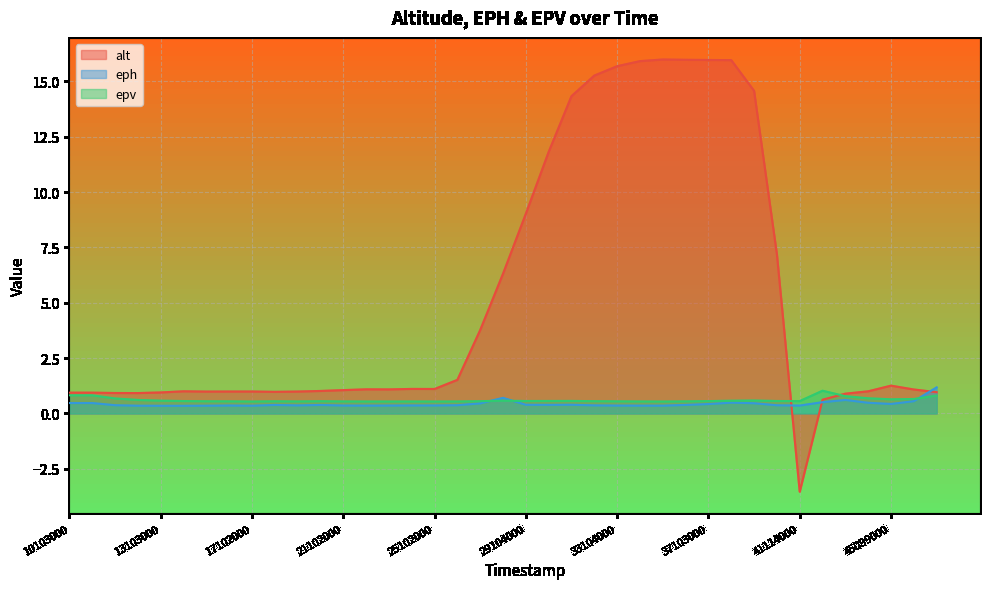

Which series has the widest spread of values?

alt